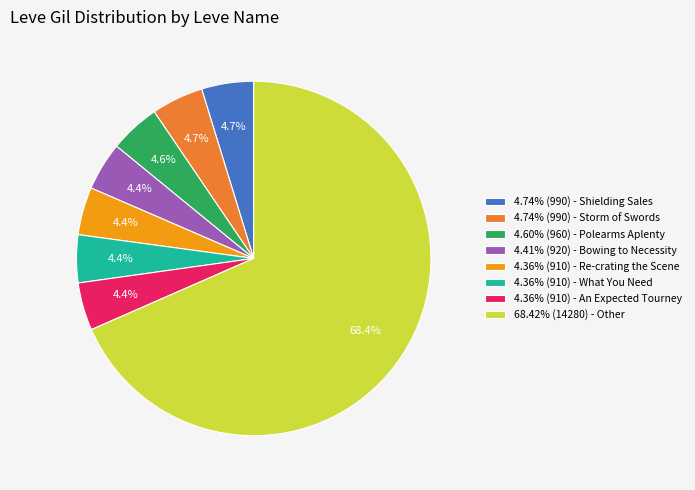

Count the number of slices in the pie.

8